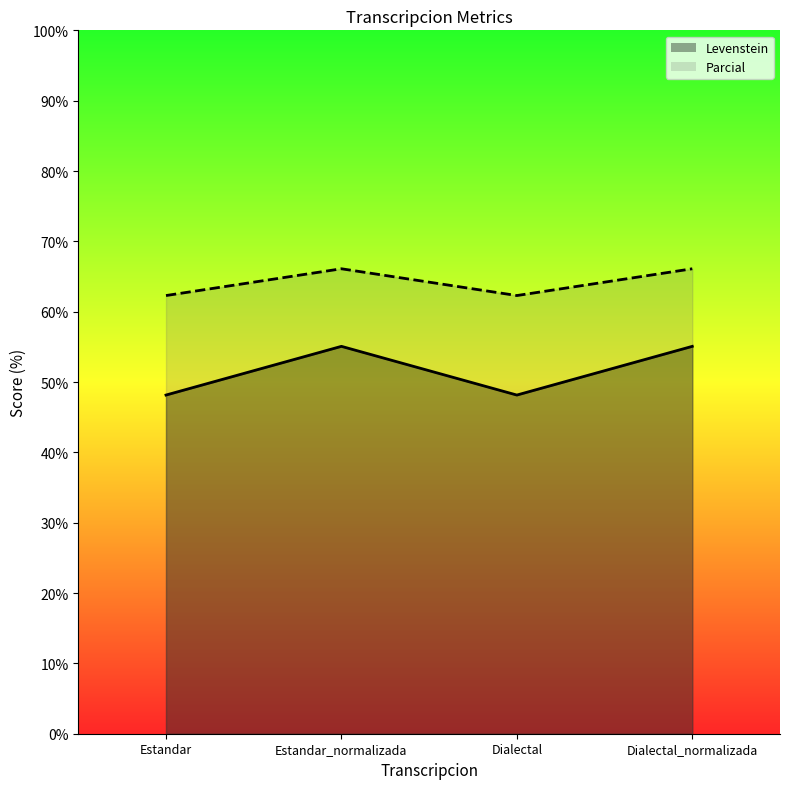

Which series has the largest total across all categories?

Parcial